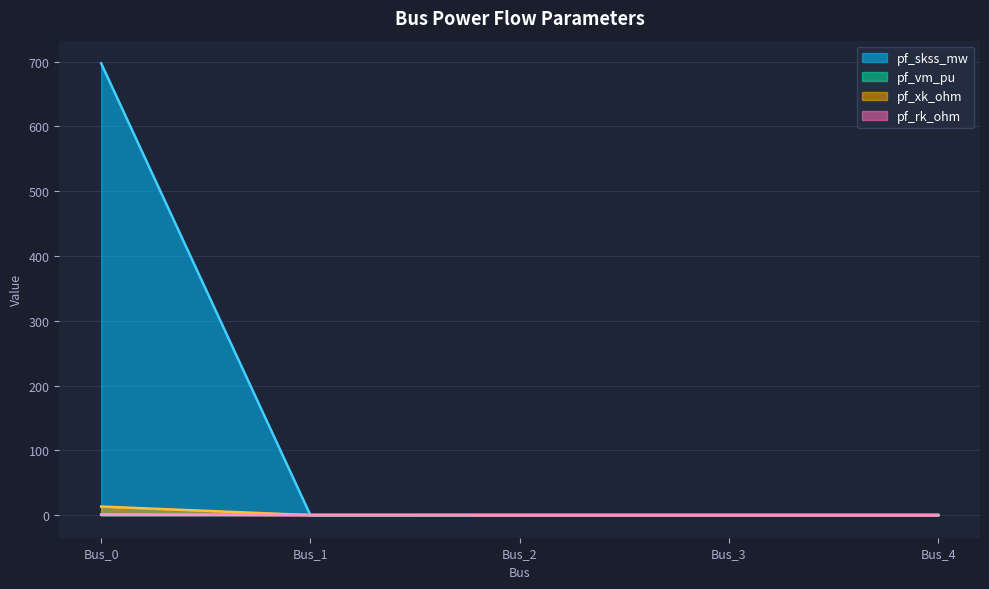

True or false: pf_skss_mw has more than 0 interior local peaks.

False